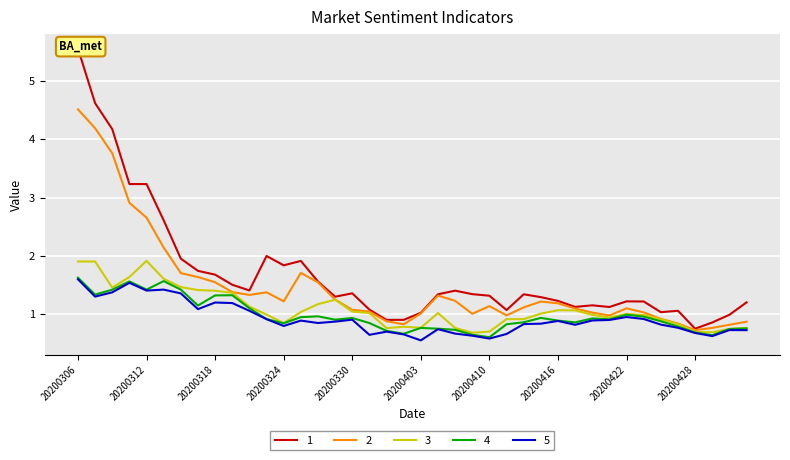

At which category does 1 reach its first local peak?

20200312